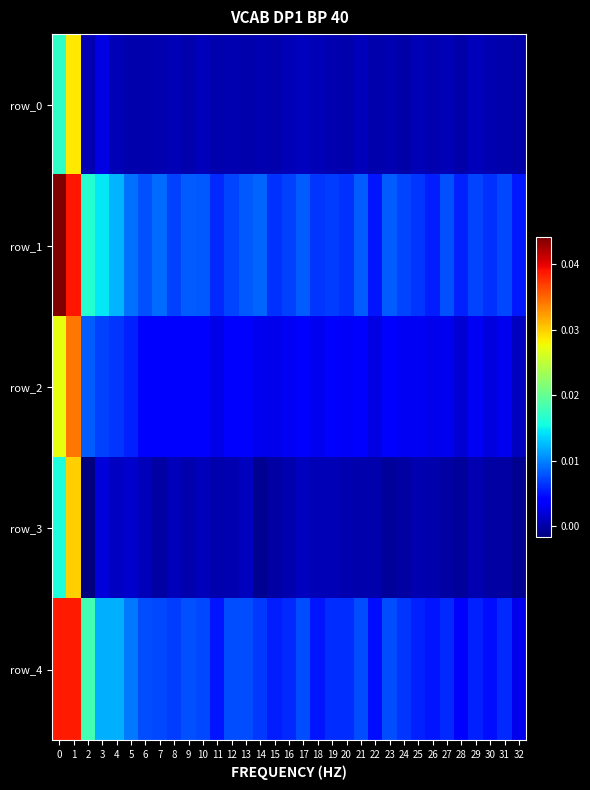

Which series has the largest total across all categories?

row_1